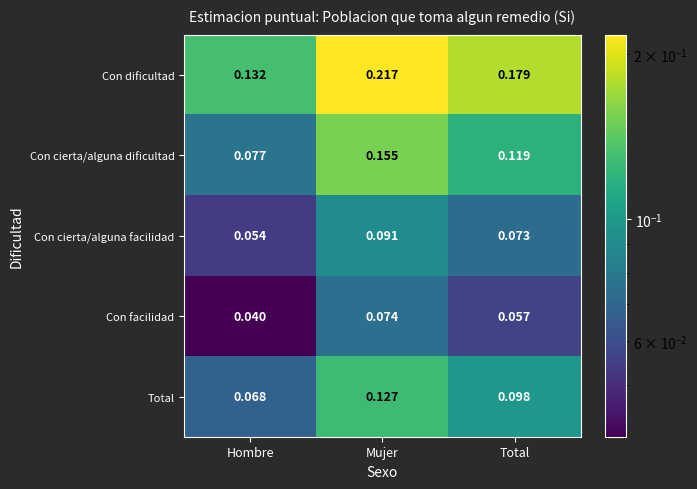

At how many categories does at least one series exceed 0?

3